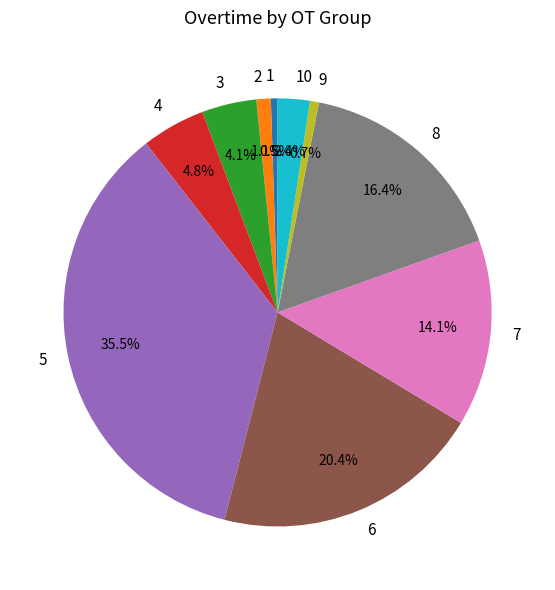

What is the largest slice in the pie chart?

5